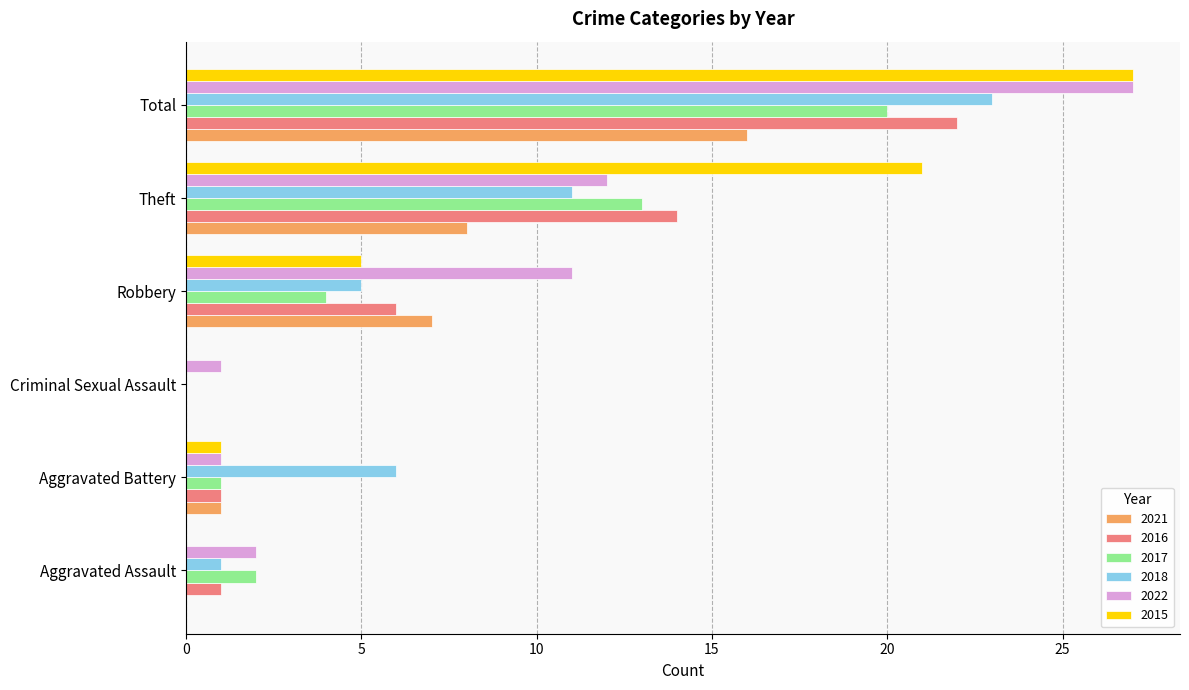

Count the number of categories in the chart.

6